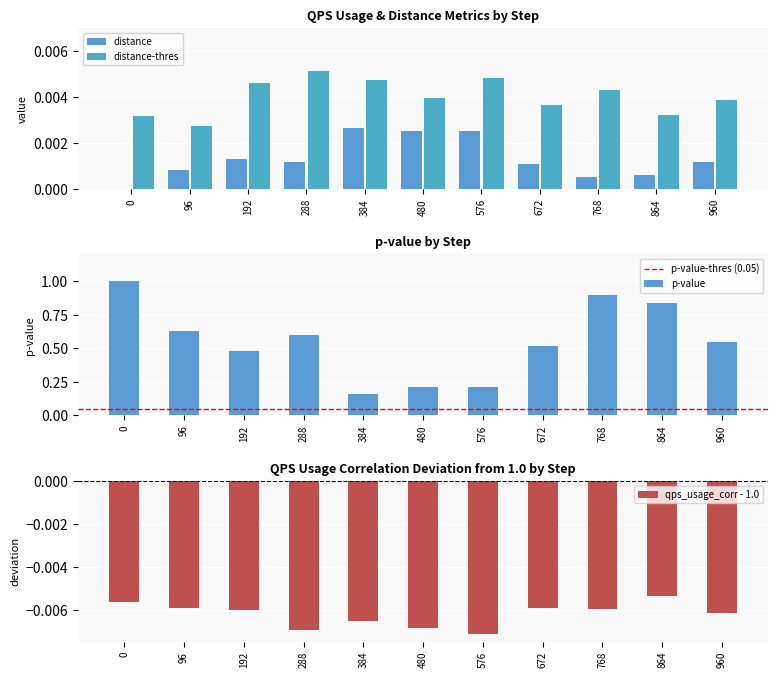

Reading right to left, transcribe all the data shown in this chart.

qps_usage_corr: -0.0	-0.0	-0.0	-0.0	-0.0	-0.0	-0.0	-0.0	-0.0	-0.0	-0.0
distance: 0.0	0.0	0.0	0.0	0.0	0.0	0.0	0.0	0.0	0.0	0.0
distance-thres: 0.0	0.0	0.0	0.0	0.0	0.0	0.0	0.0	0.0	0.0	0.0
p-value: 0.6	0.8	0.9	0.5	0.2	0.2	0.2	0.6	0.5	0.6	1.0